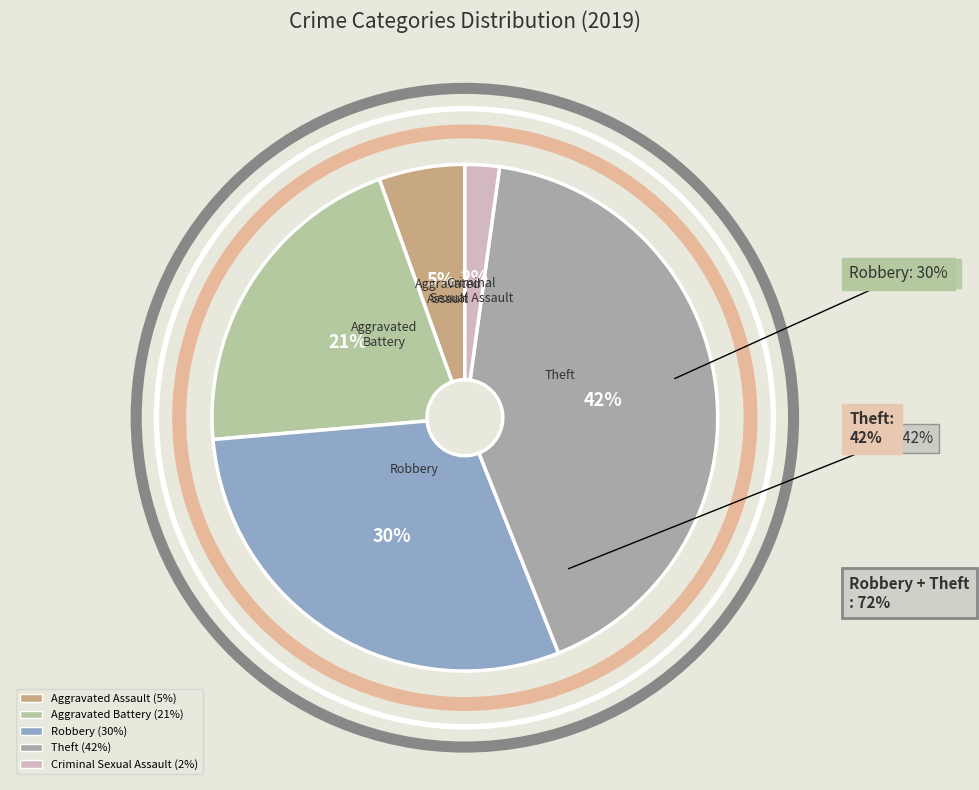

What percentage is the Robbery slice, to the nearest percent?

30%